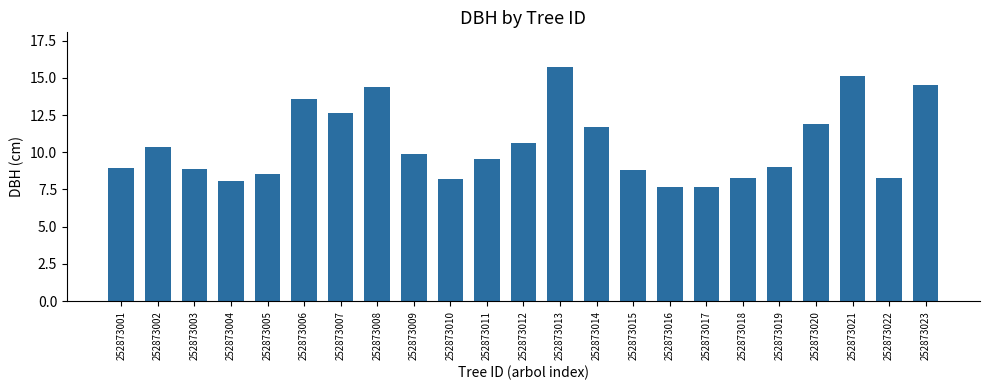

Is it true that the value at 252873013 is 15.7?

True